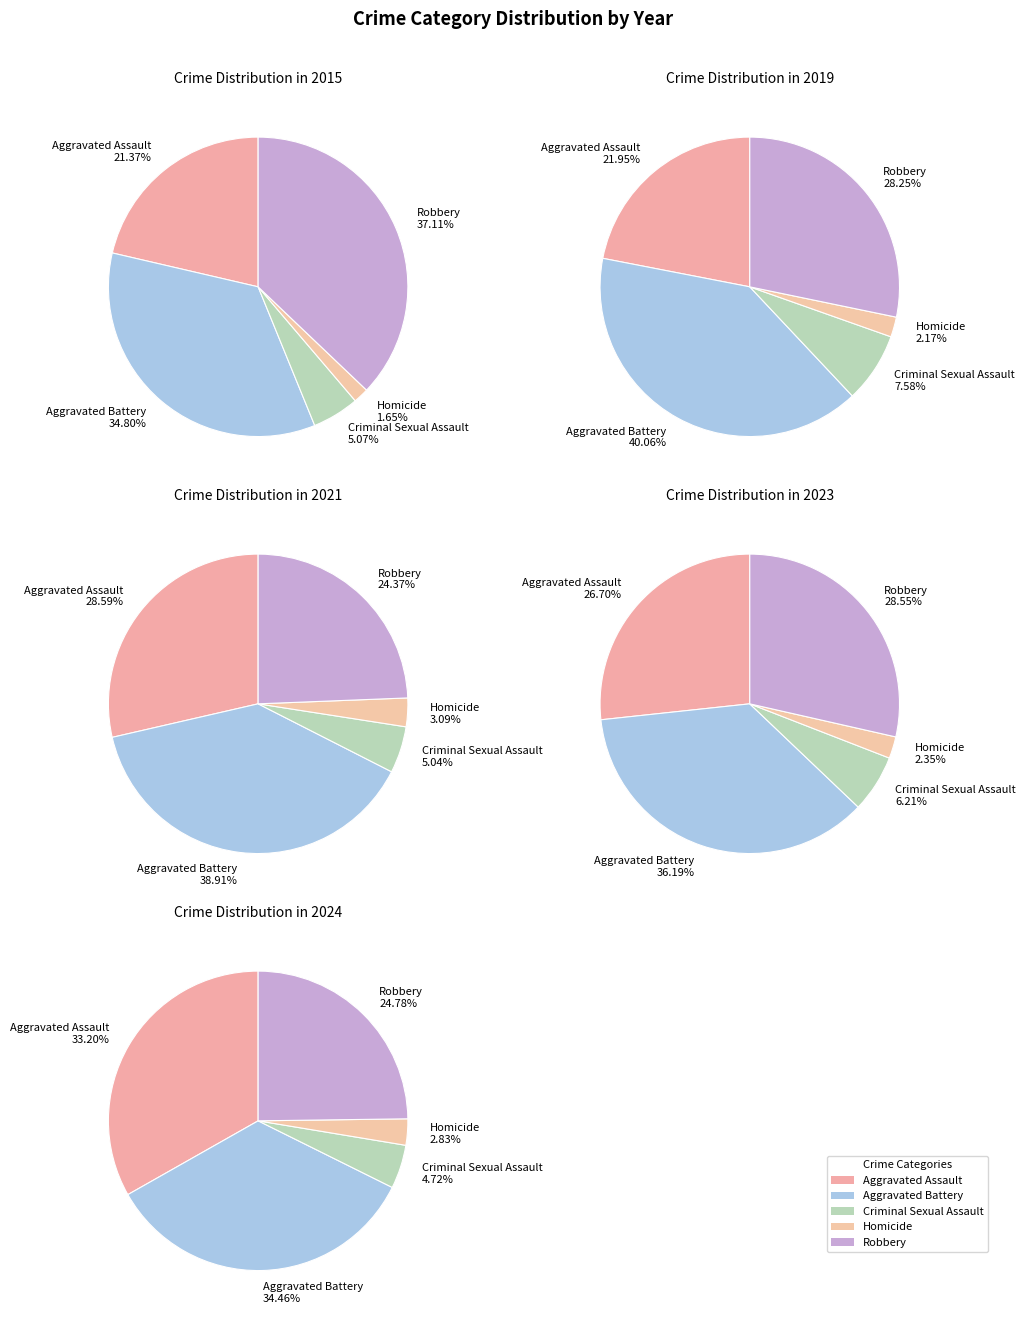

Which slice is the largest?

Aggravated Battery